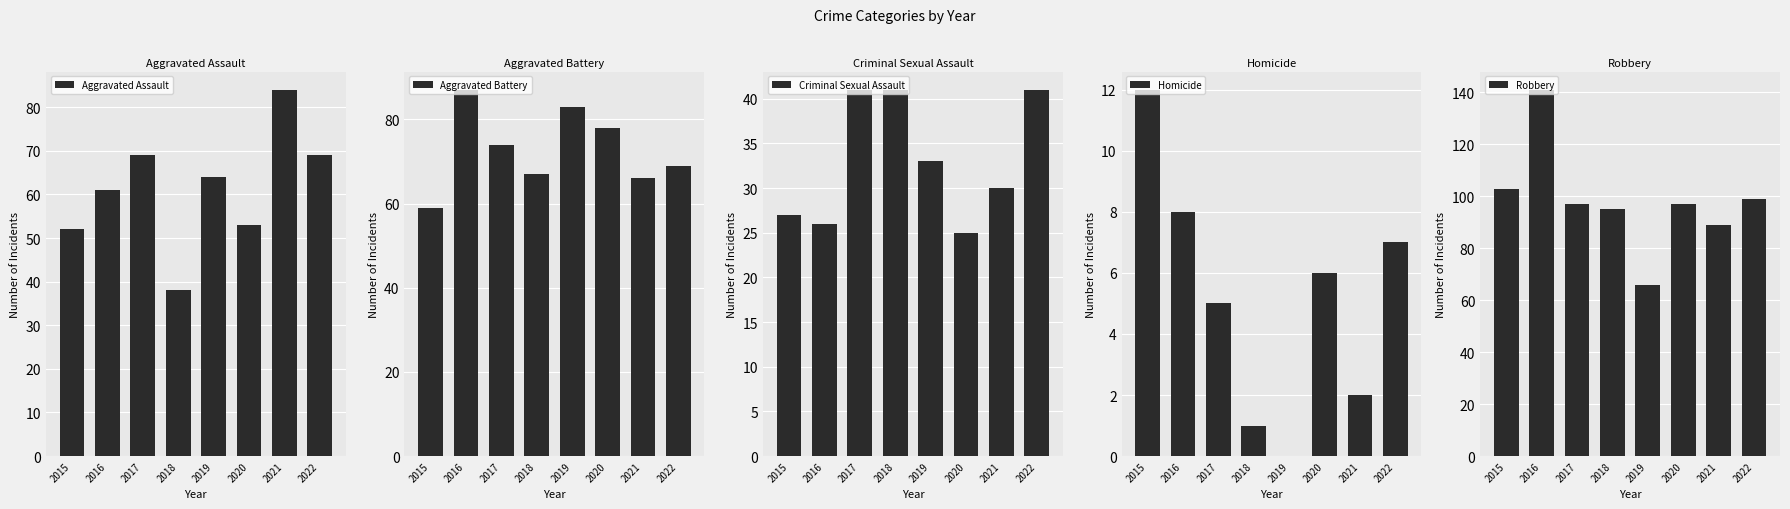

At which label does Criminal Sexual Assault first exceed 33?

2017